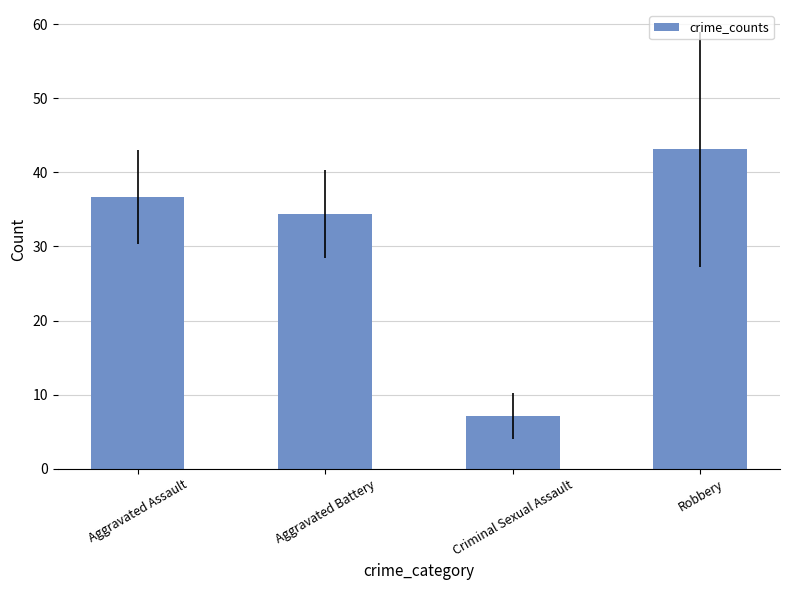

Reading left to right, transcribe all the data shown in this chart.

Aggravated Assault=36.6	Aggravated Battery=34.4	Criminal Sexual Assault=7.1	Robbery=43.1